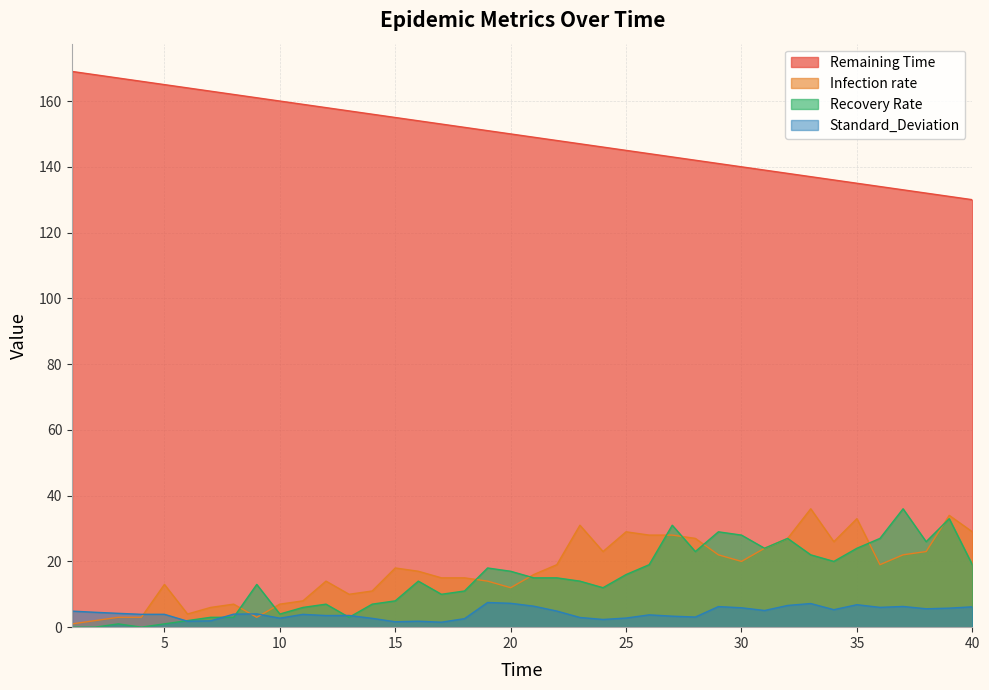

Is the value of Standard_Deviation at 23 greater than the value of Infection rate at 31?

No